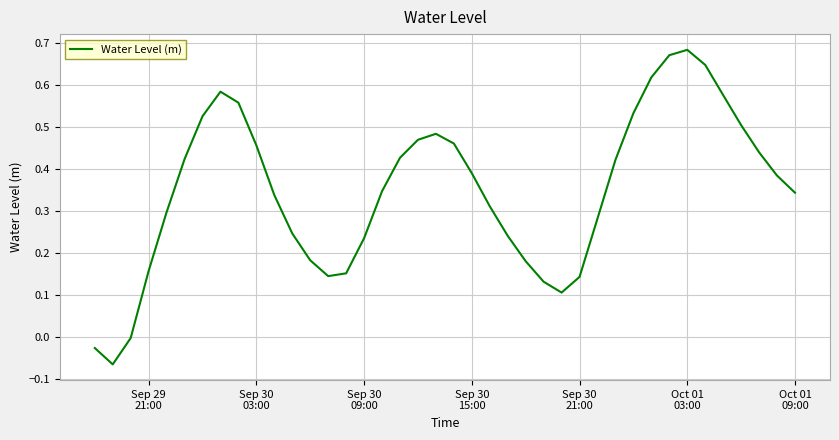

How many lines are shown in the chart?

1